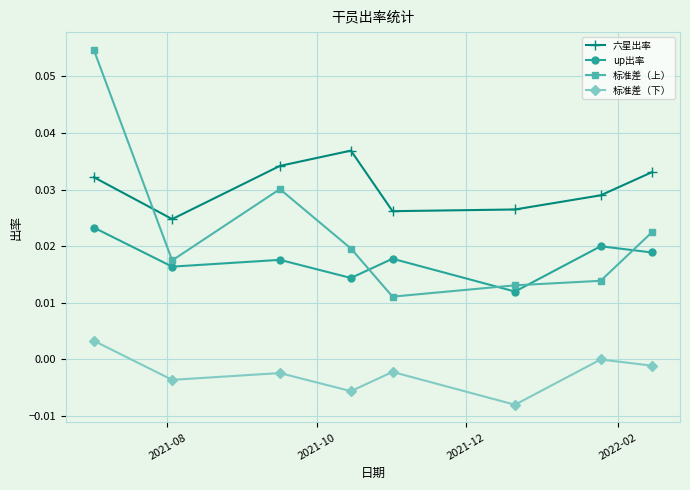

Rank the series by their average value, from highest to lowest.

六星出率, 标准差（上）, up出率, 标准差（下）